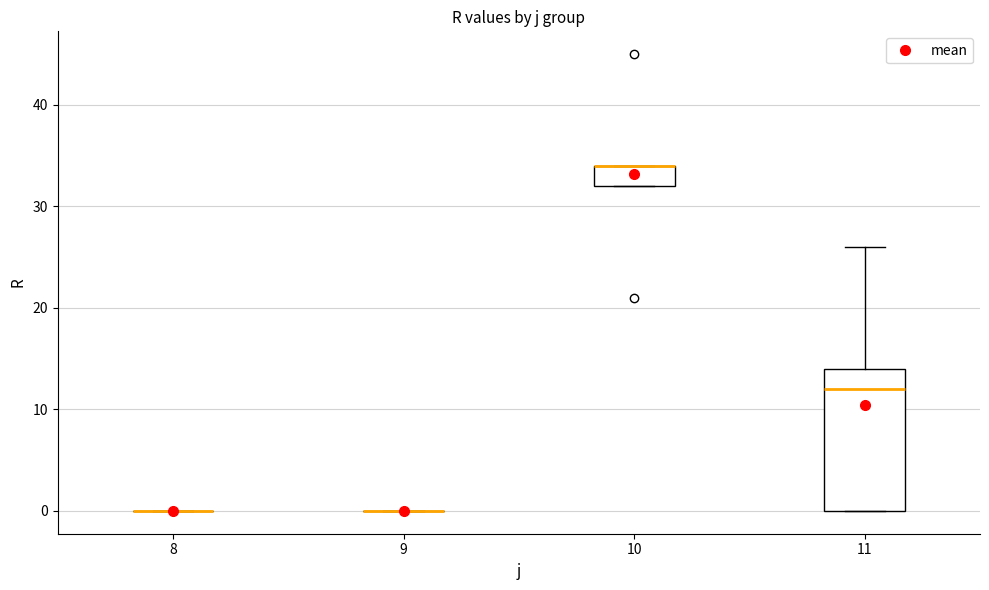

Comparing the boxes themselves (not the whiskers), which one is the tallest?

11